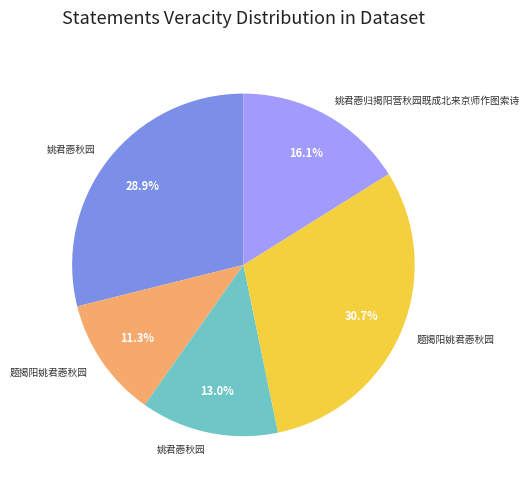

Is there any slice that represents more than half of the pie?

No